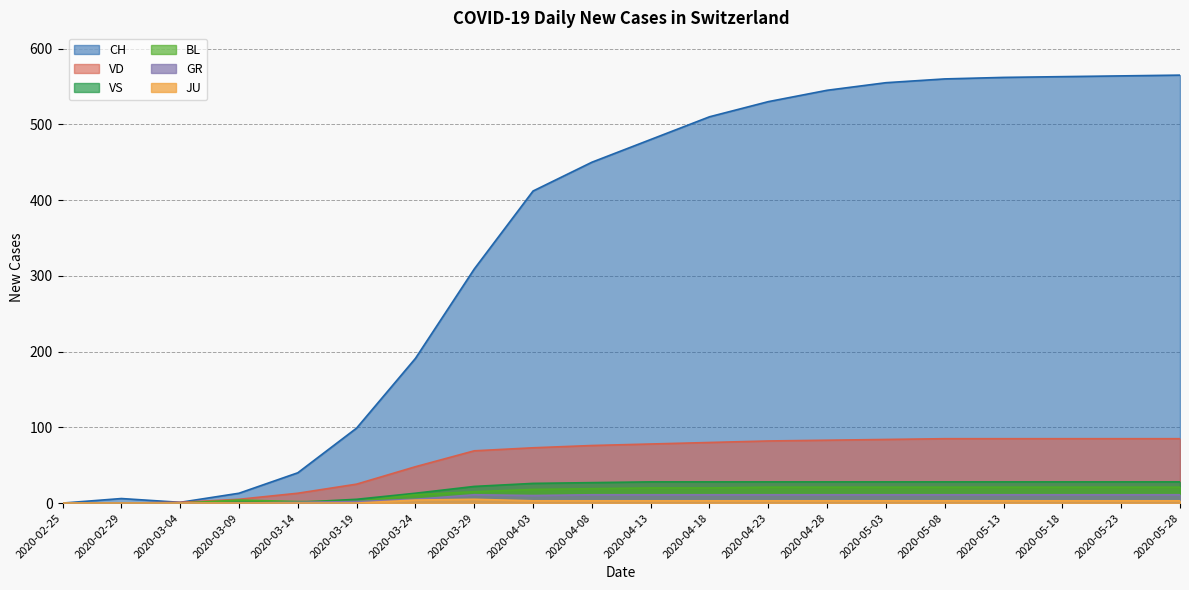

True or false: BL and VD intersect in this chart.

False